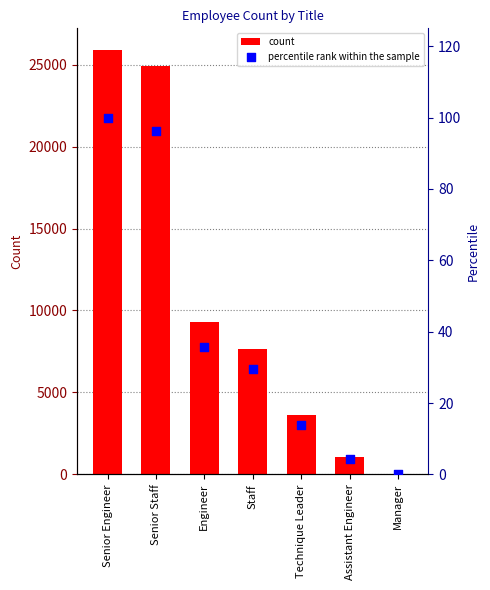

What is the total value across all series at Manager?

2.0